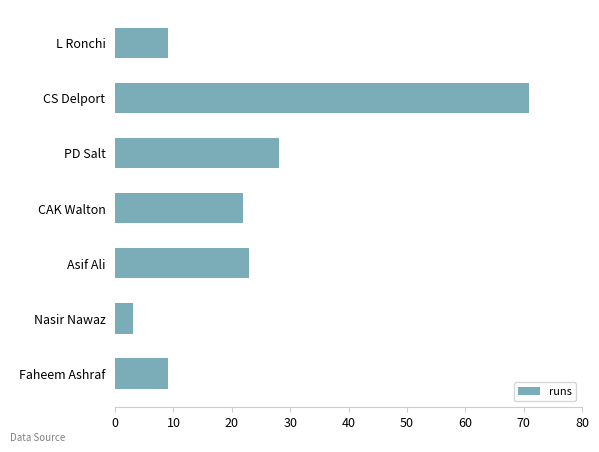

How many categories are shown in the chart?

7